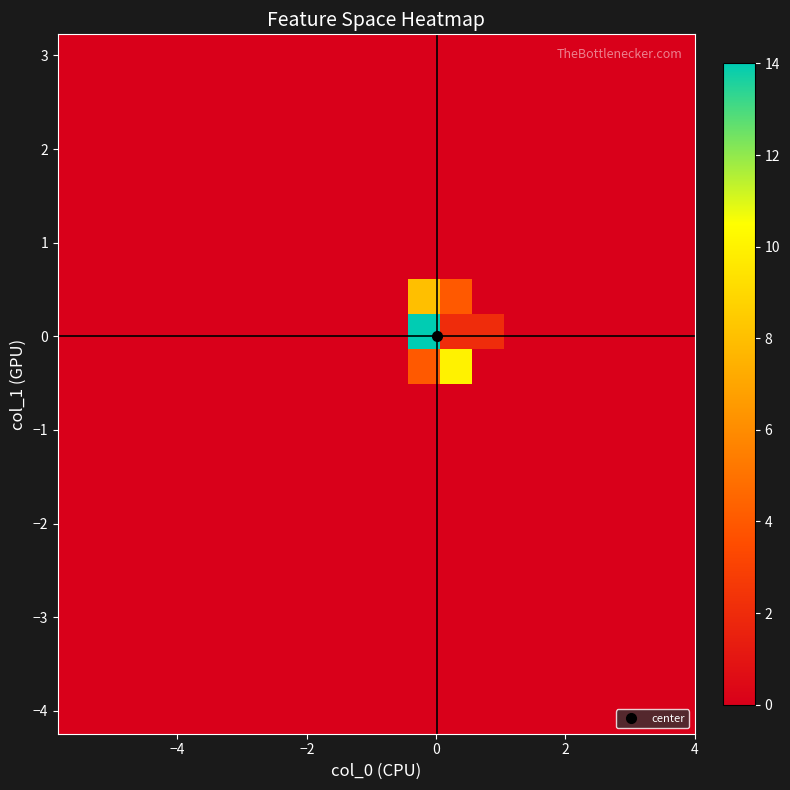

What is the greatest value displayed?

14